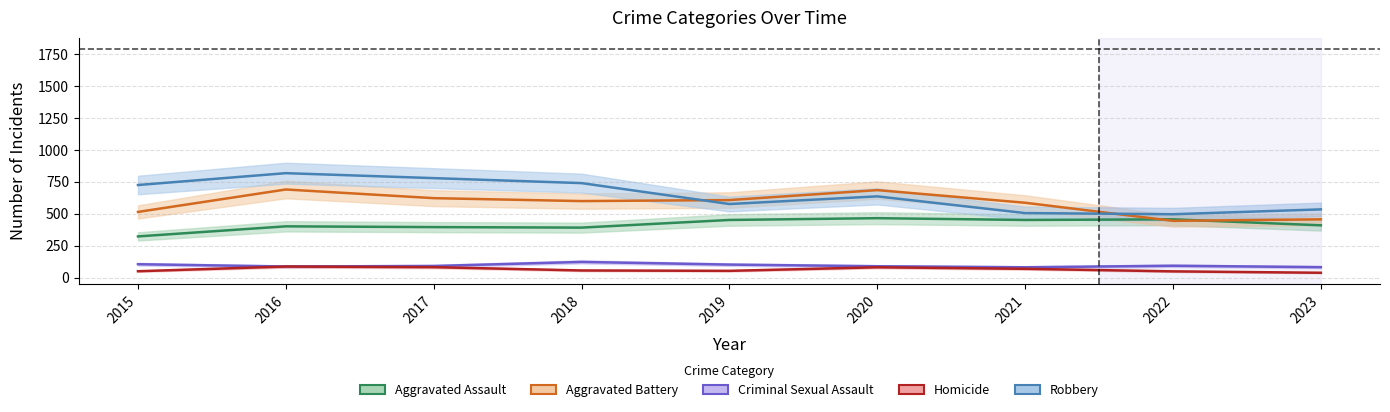

How many times do Robbery and Aggravated Battery cross each other?

2